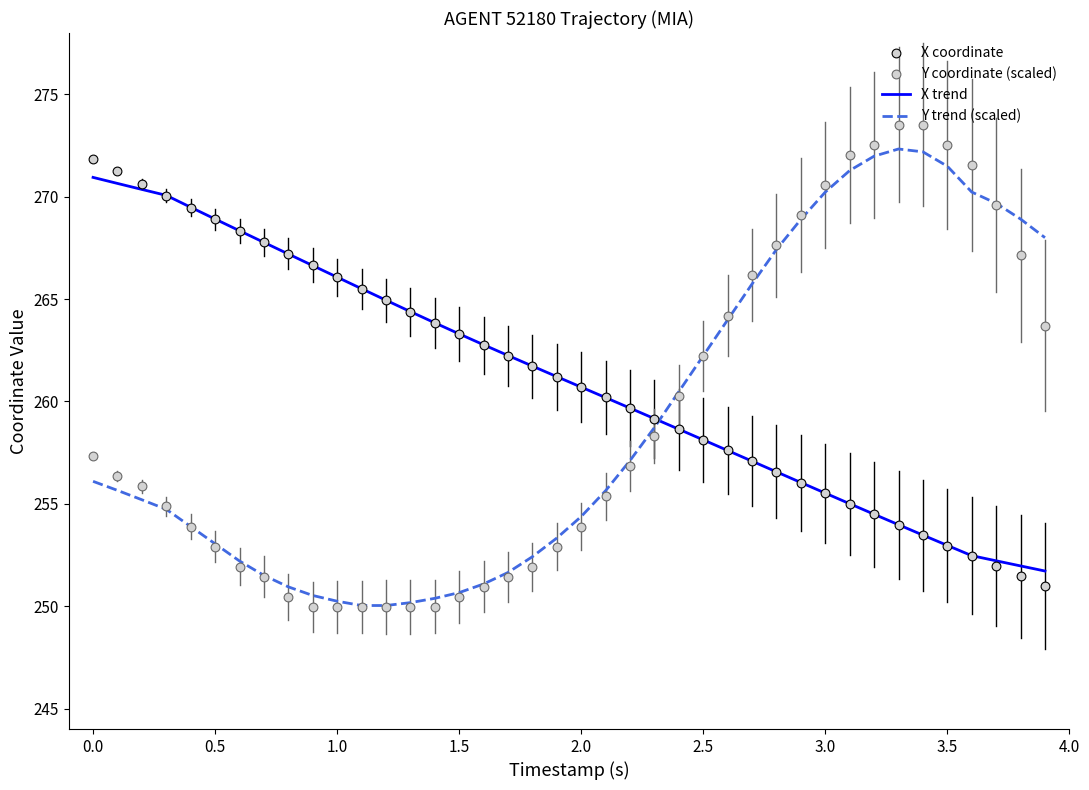

Which series reaches the maximum Y coordinate?

Y coordinate (scaled)